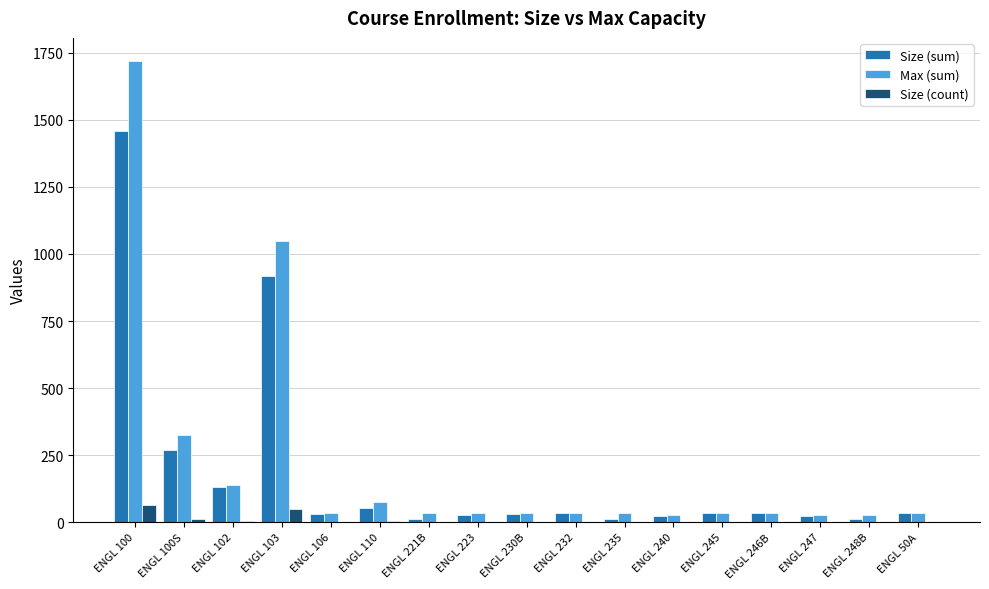

At which category is the sum across all series the highest?

ENGL 100